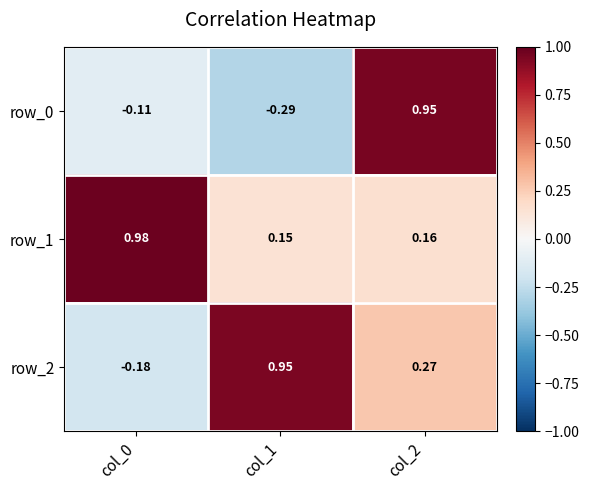

Is the value of row_0 at col_0 greater than the value of row_1 at col_1?

No